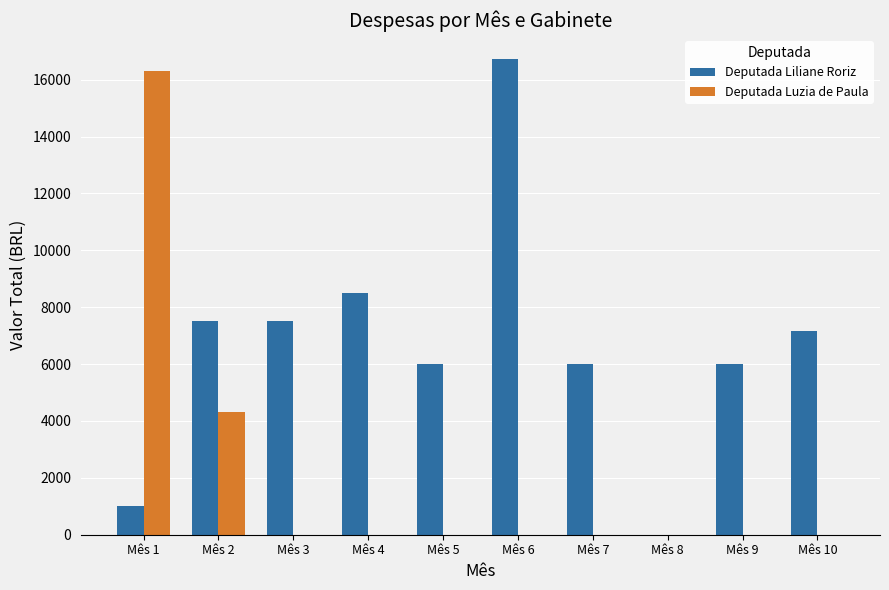

The value of Deputada Liliane Roriz at Mês 5 is 9969.6. True or false?

False